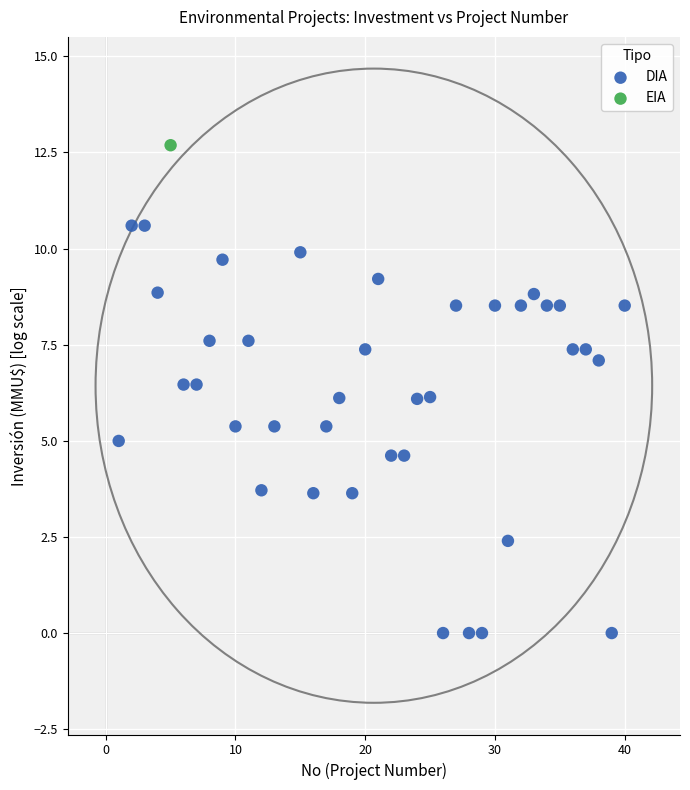

What are all the series names shown in the legend?

DIA, EIA